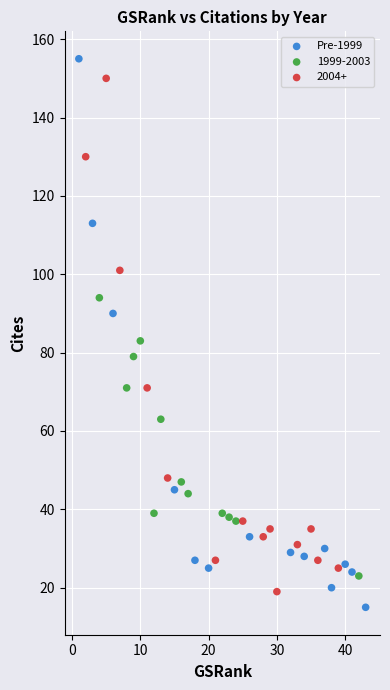

Which series has the widest spread of Y values?

Pre-1999